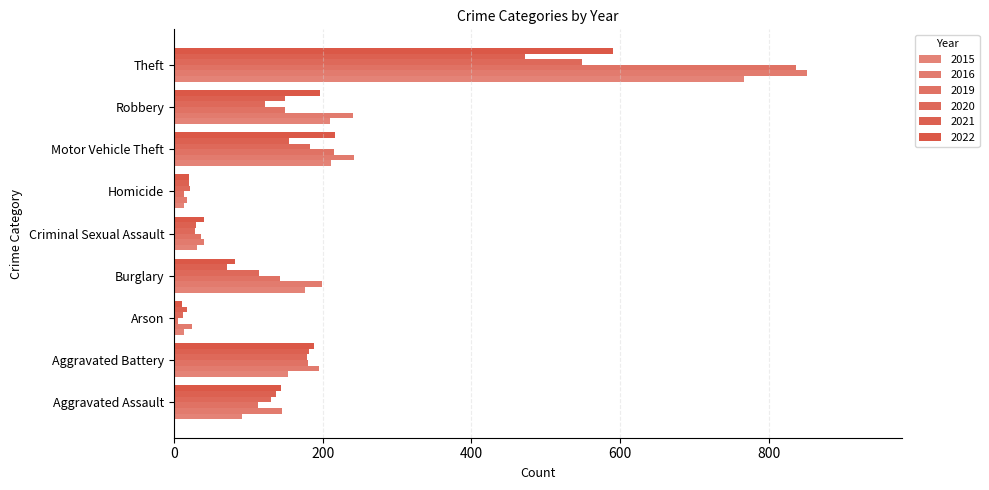

At Criminal Sexual Assault, list the series in order from smallest to largest.

2020, 2021, 2015, 2019, 2016, 2022